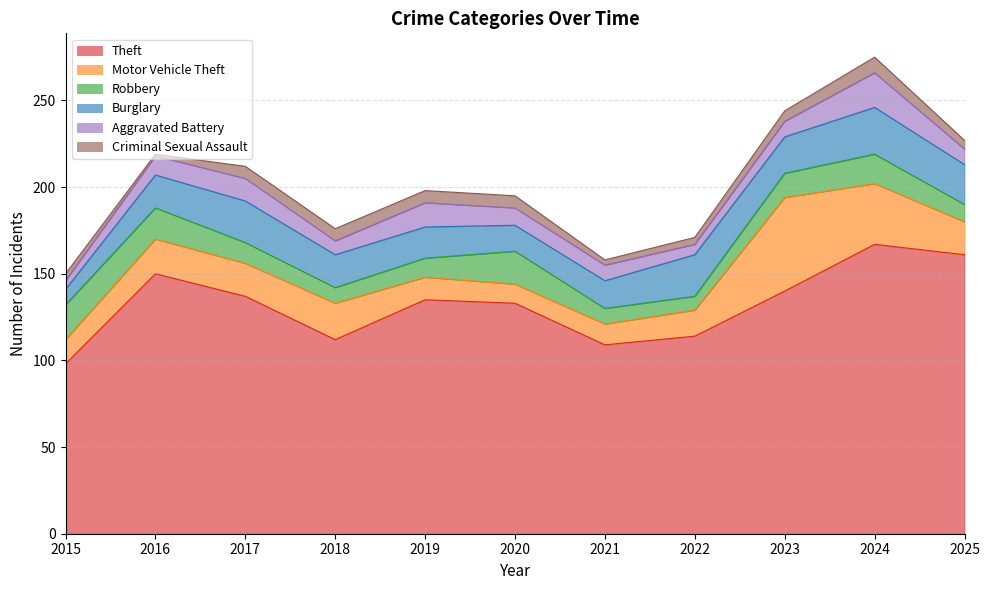

Where is the first local minimum for Aggravated Battery?

2018